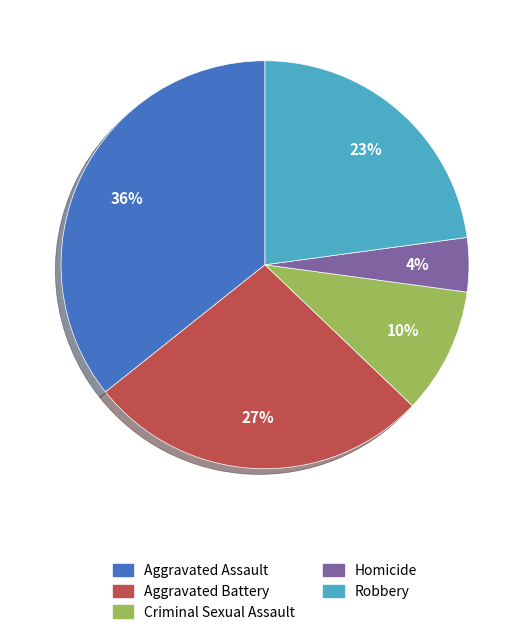

To the nearest percent, what portion does Aggravated Assault represent?

36%